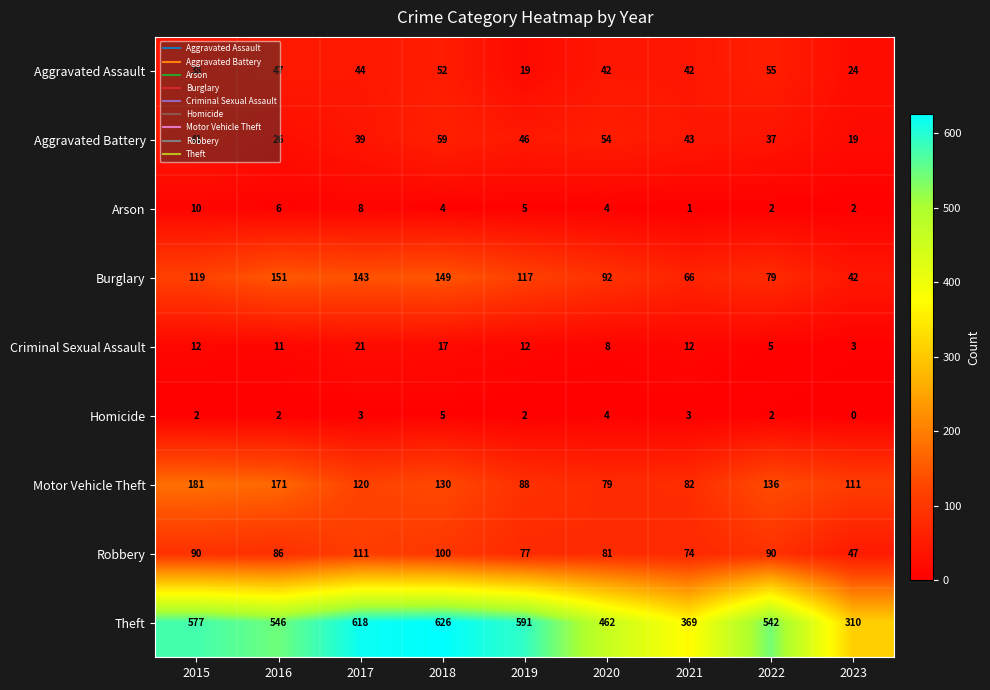

At how many categories does at least one series exceed 119?

9